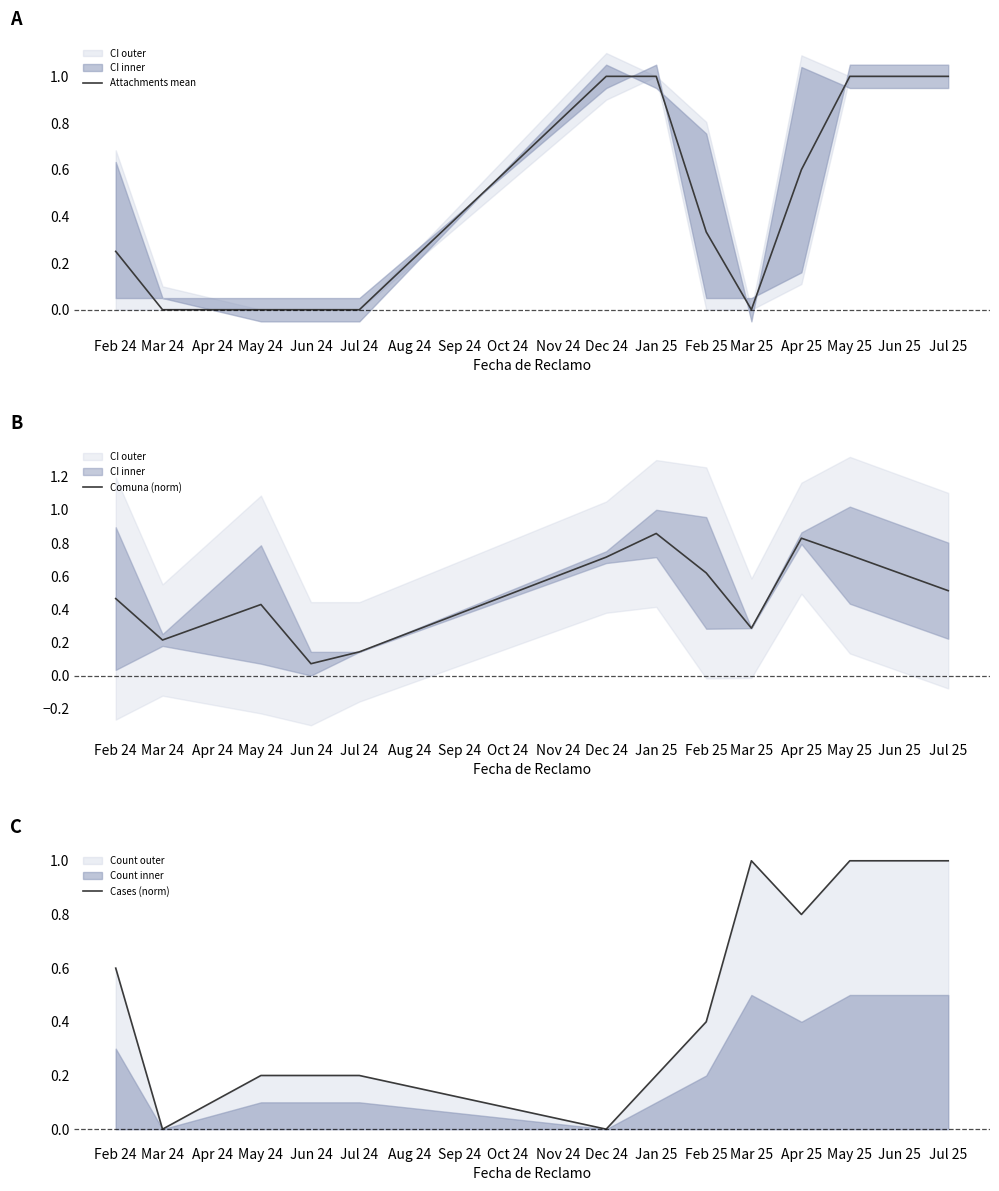

How many intersections are there between Cases (norm) and Comuna (norm)?

6